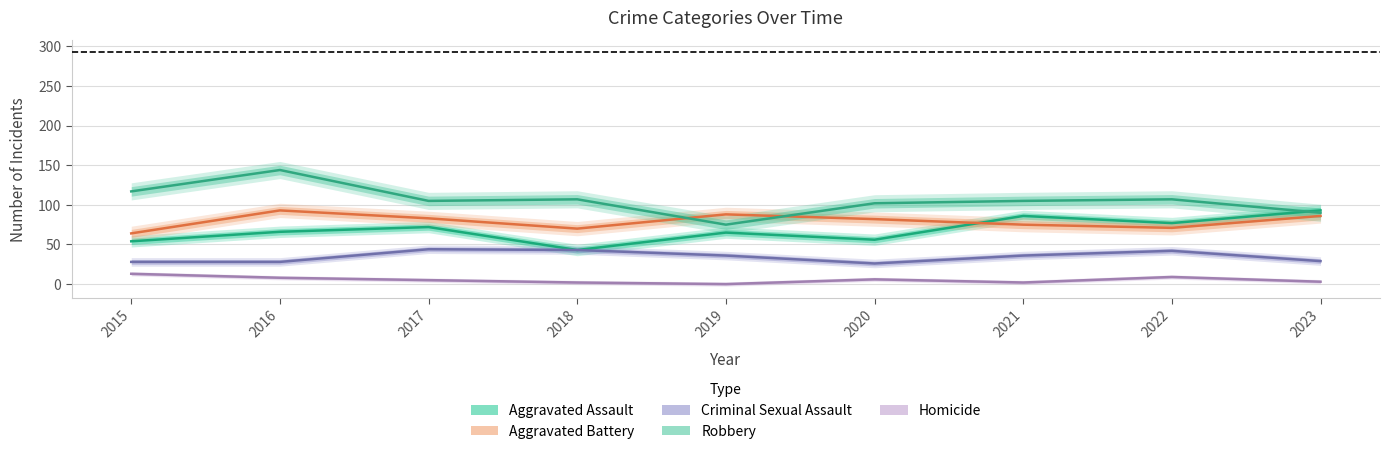

True or false: Aggravated Battery has more than 0 interior local peaks.

True